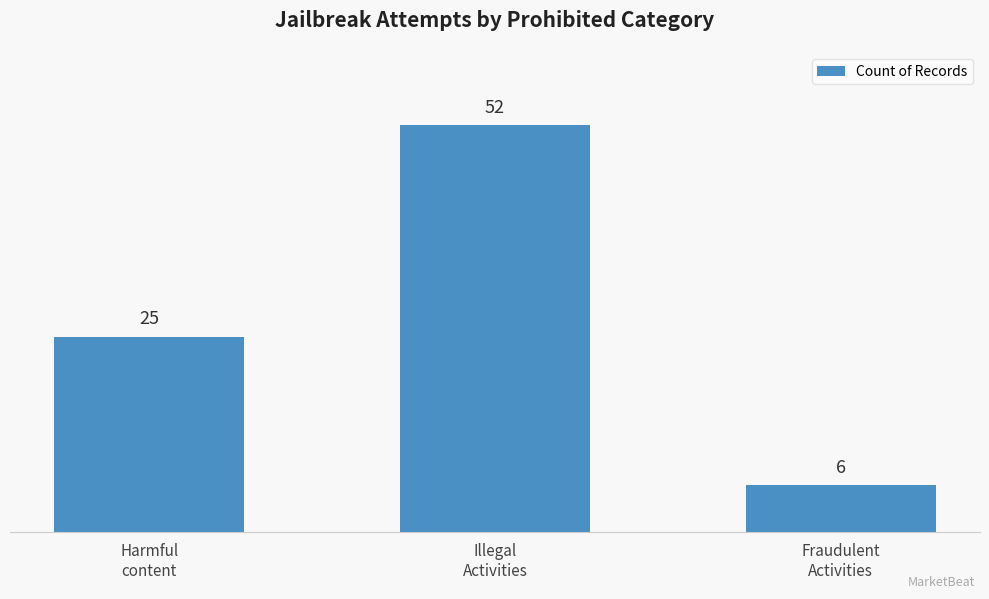

How many values are between 6 and 52?

3